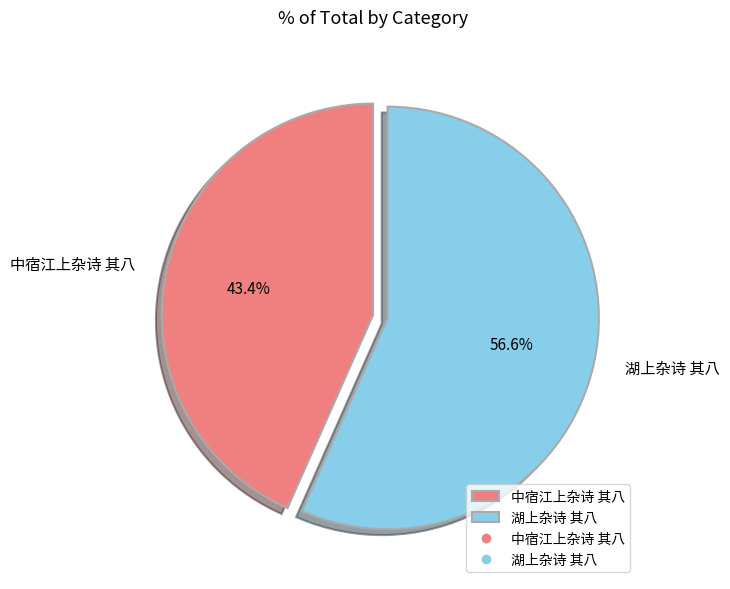

How many slices are in this pie chart?

2